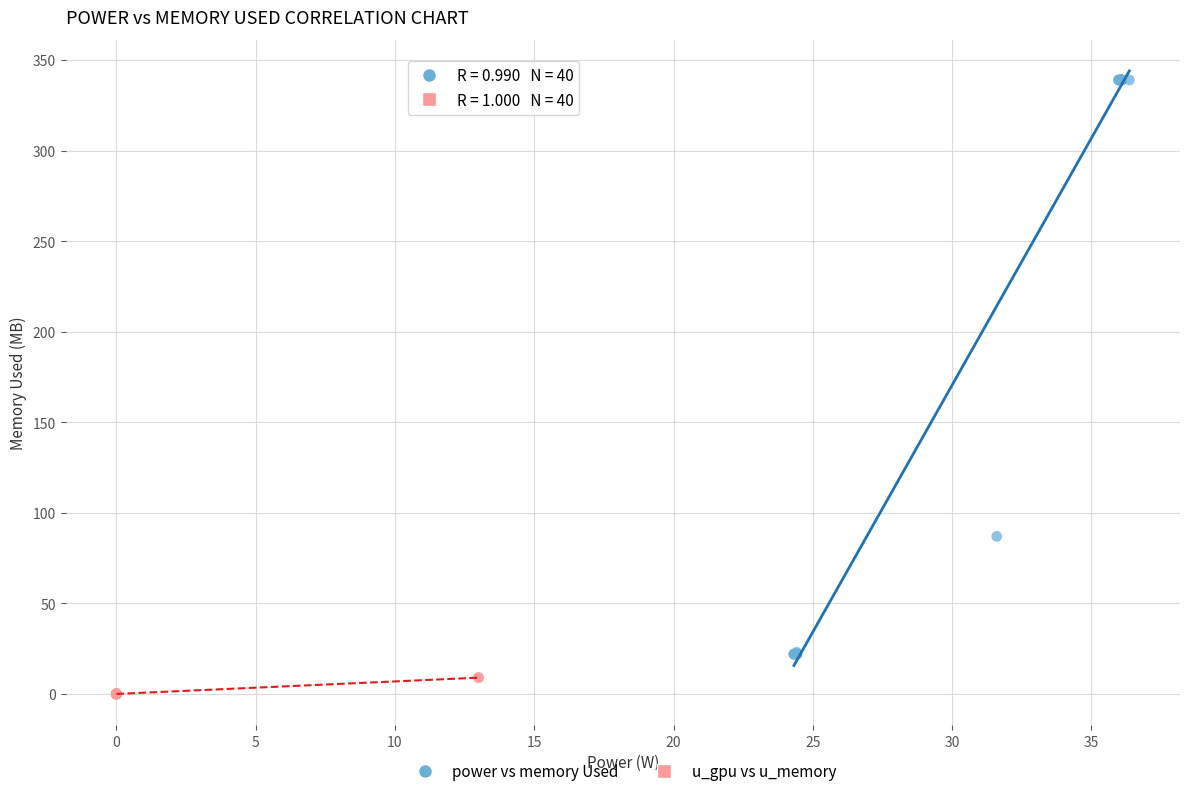

Which series has the widest spread of Y values?

power vs memory Used